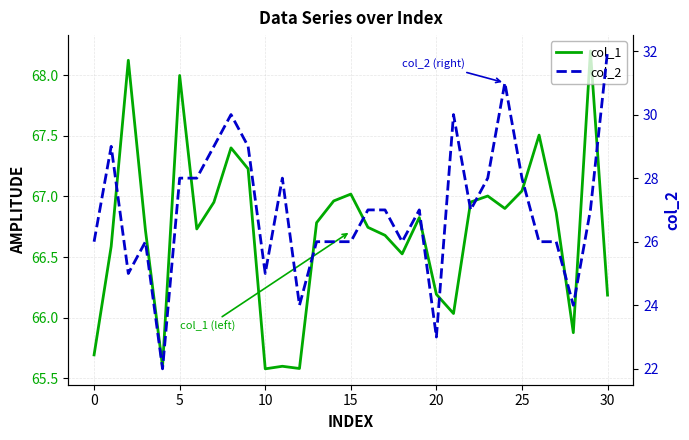

Which series has the largest range (max minus min)?

col_2